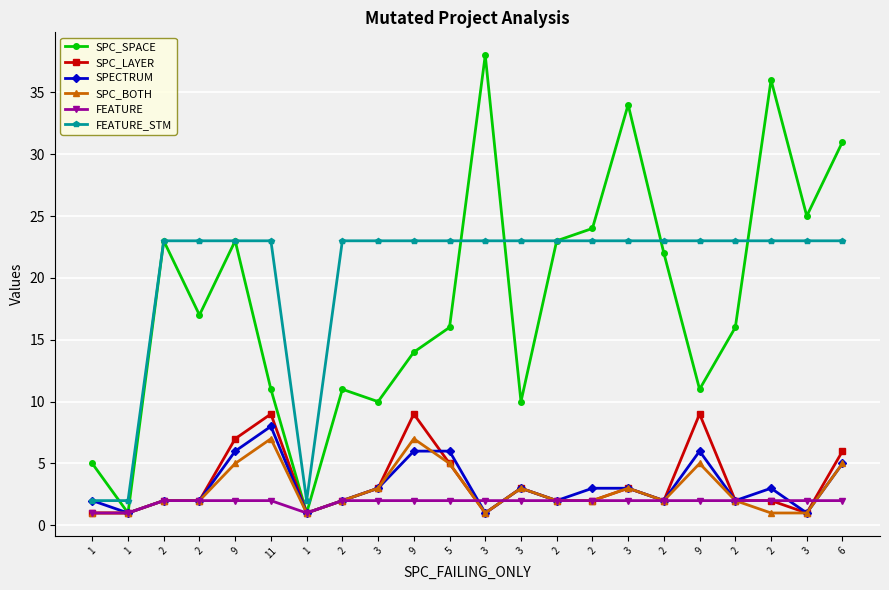

How many lines are shown in the chart?

6